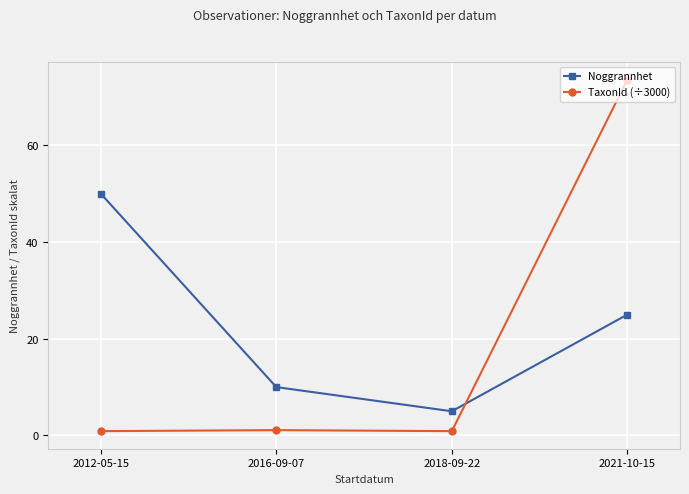

Which series has the largest total across all categories?

Noggrannhet